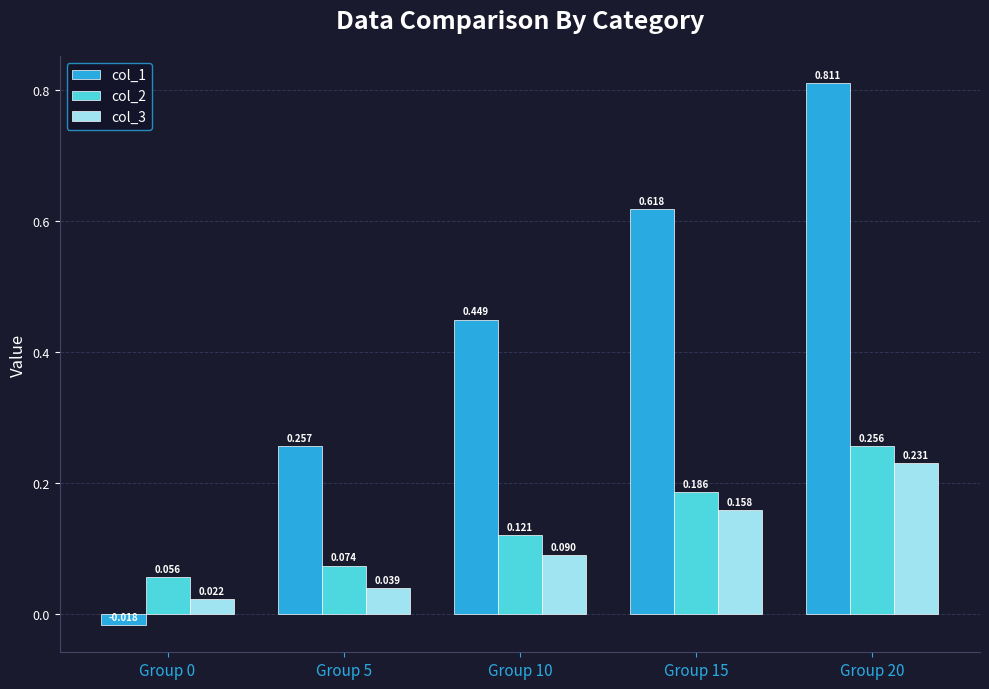

Which series changed the most between Group 10 and Group 20?

col_1